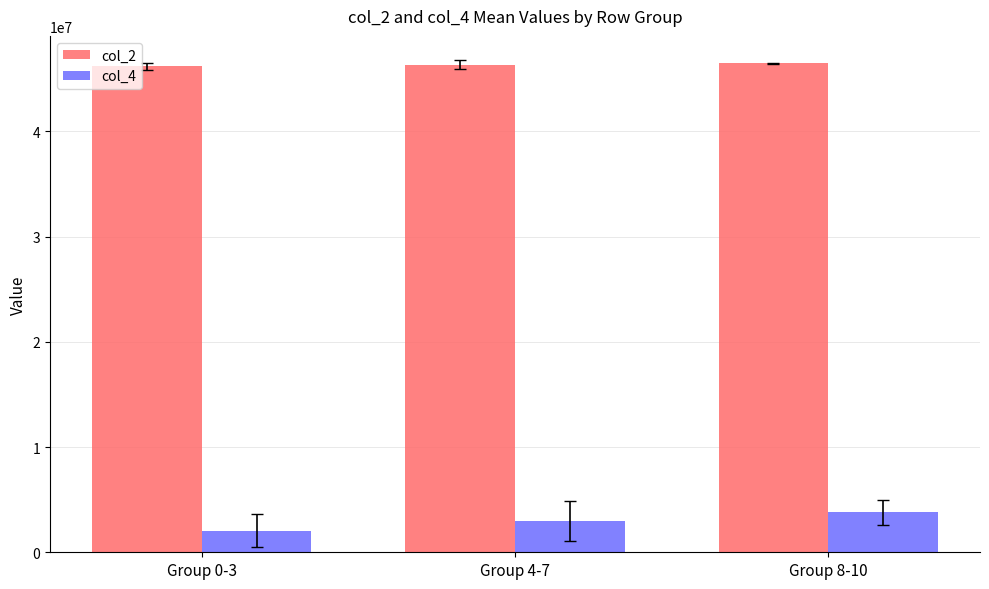

List the series in order of their overall mean, lowest first.

col_4, col_2